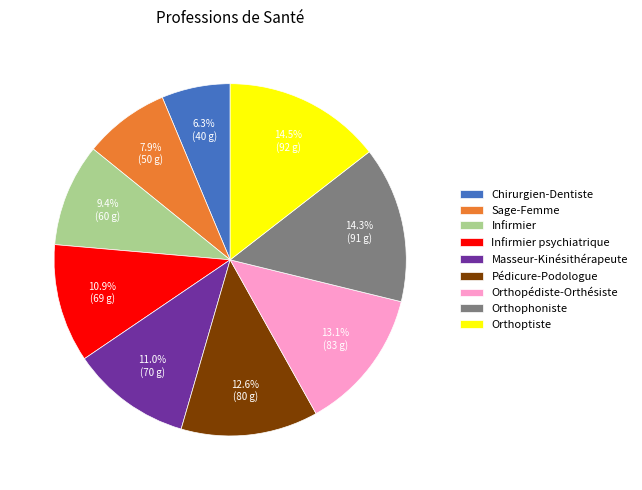

Does any single category account for the majority?

No